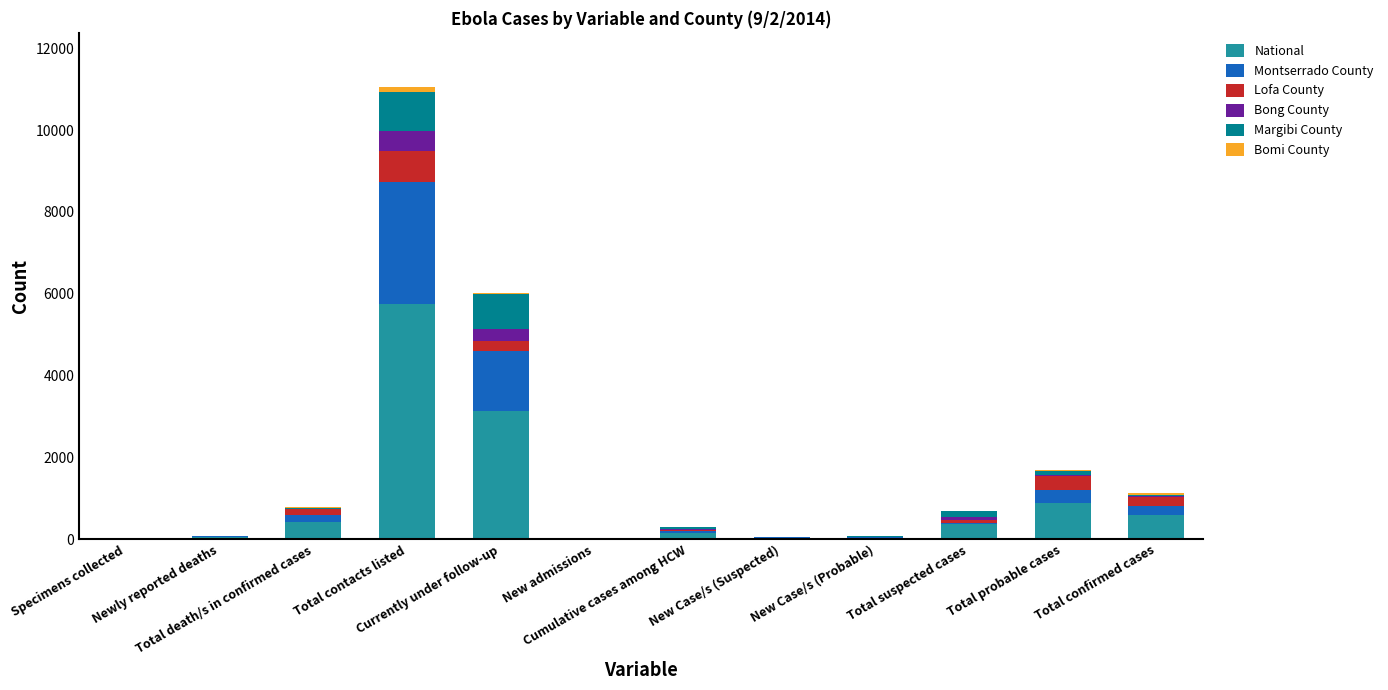

What is the maximum value for National?

5743